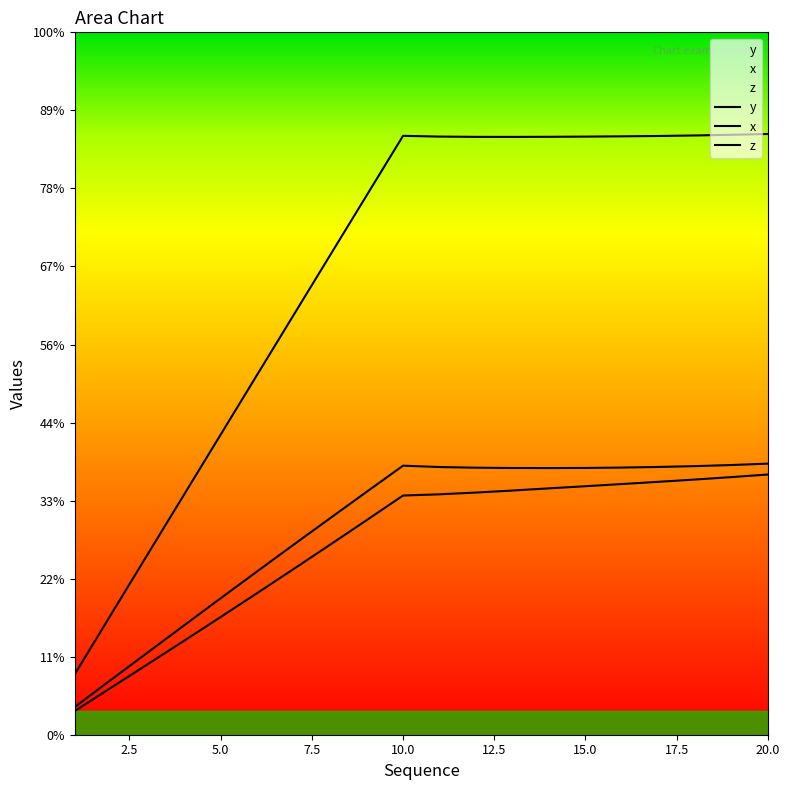

Is it true that z equals 2.6 at 20?

False